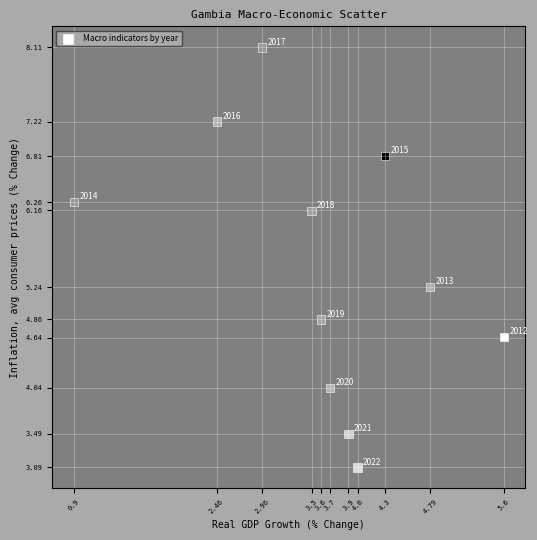

What is the average X value?

3.6